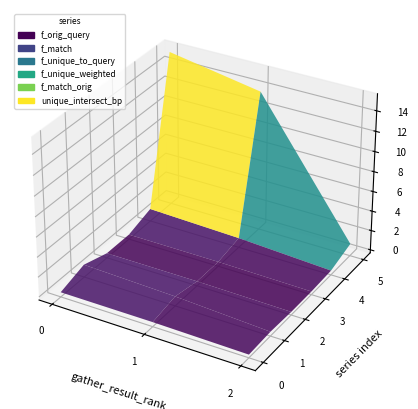

Reading left to right, list all the values displayed in this chart.

f_orig_query: 0=0.2	1=0.1	2=0.0
f_match: 0=1.0	1=0.7	2=0.1
f_unique_to_query: 0=0.2	1=0.1	2=0.0
f_unique_weighted: 0=0.2	1=0.1	2=0.0
f_match_orig: 0=1.0	1=0.7	2=0.1
unique_intersect_bp: 0=1533000.0	1=1373000.0	2=92000.0